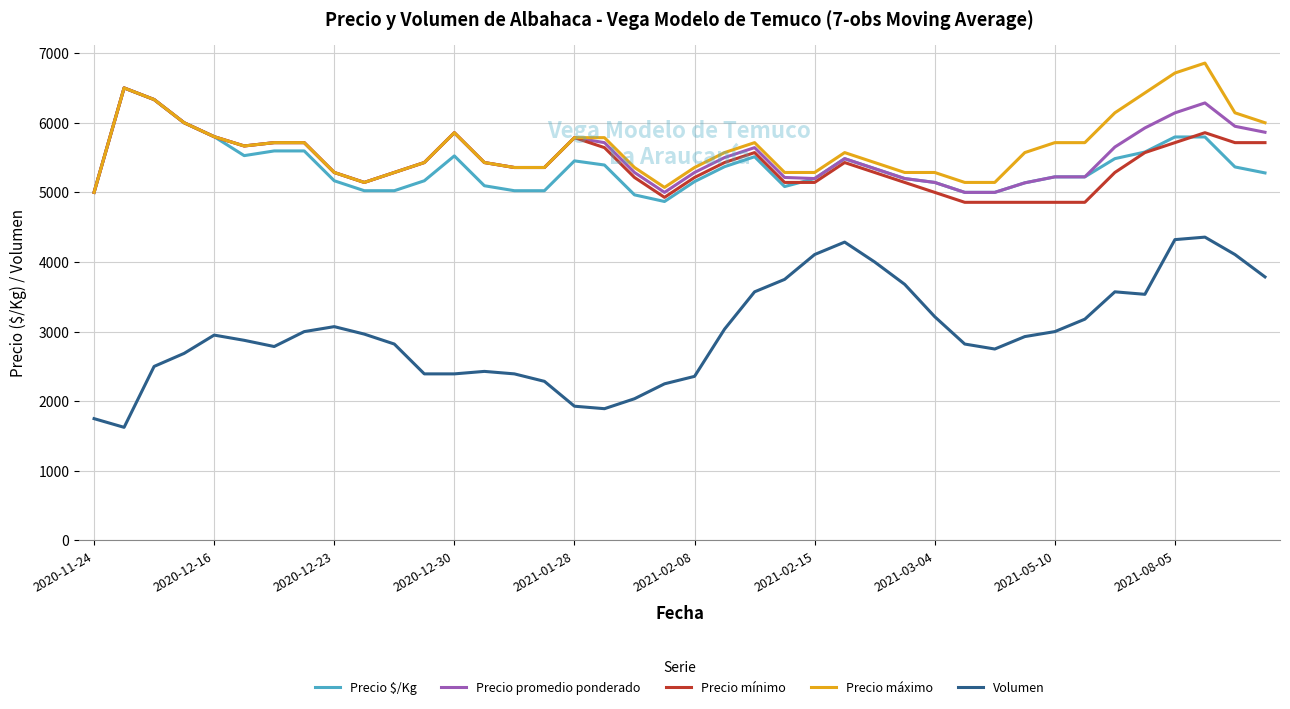

True or false: Precio máximo and Volumen cross at least once.

False